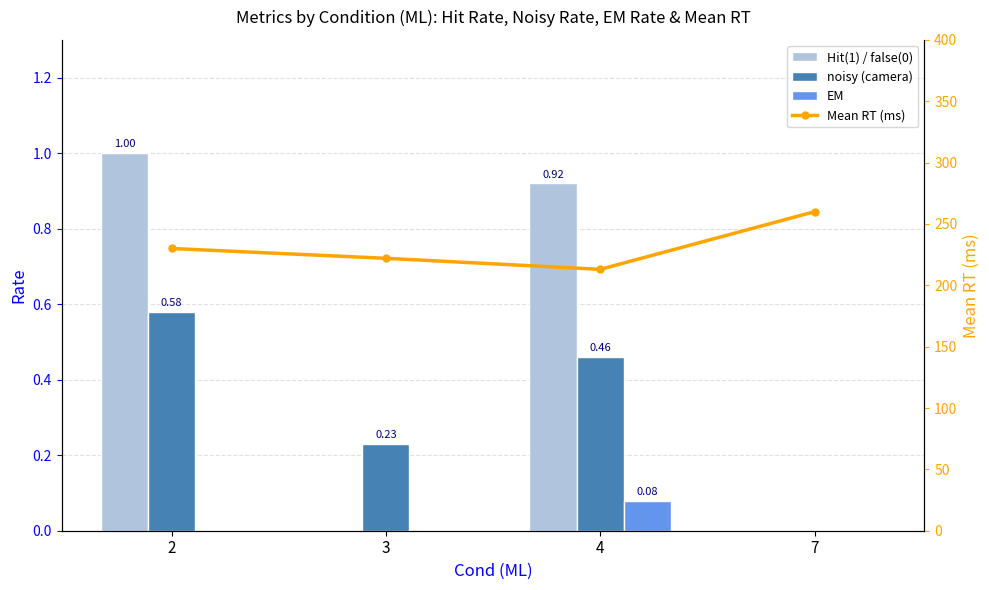

How many groups of bars are there?

4